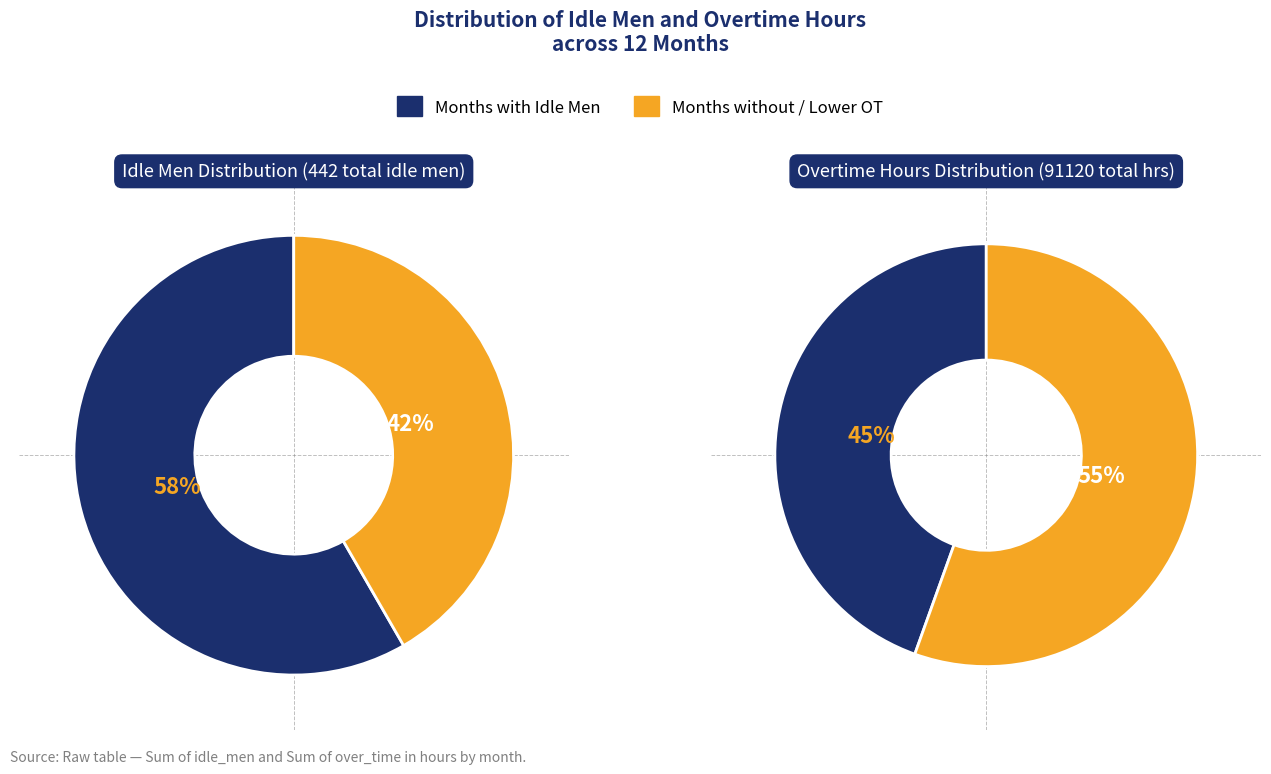

Is it true that 7 is 19% of the pie?

False